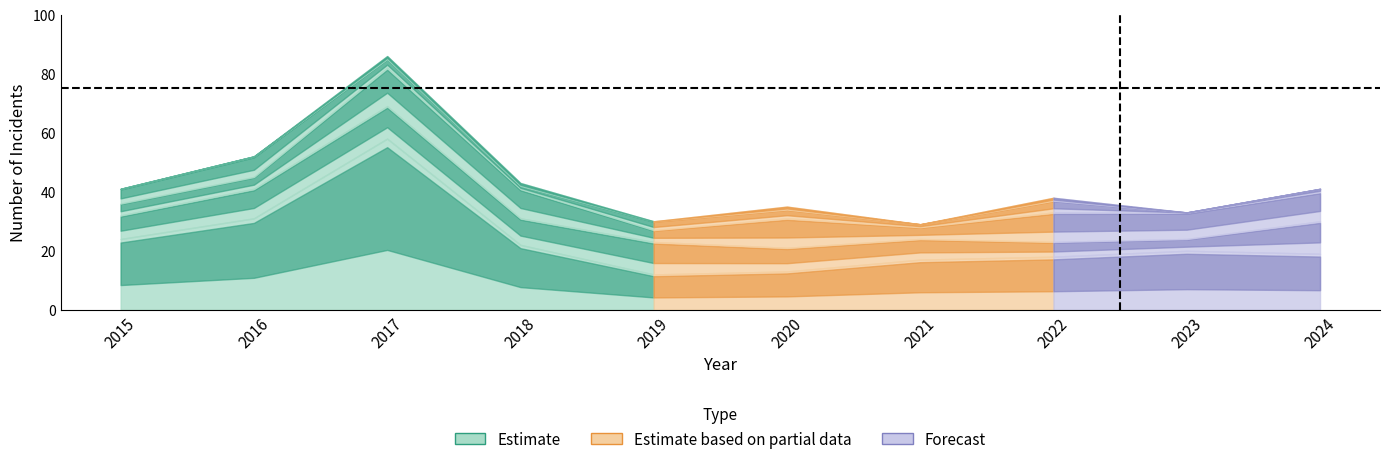

What is the total value across all series at 2015?

41